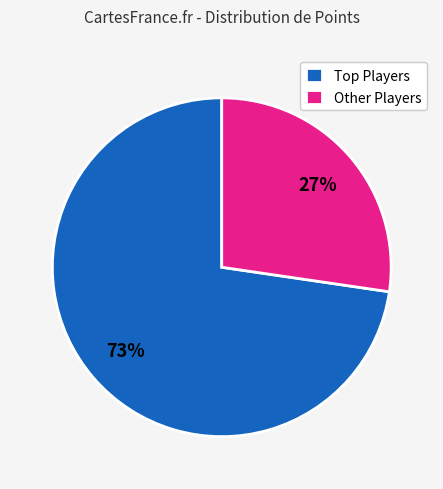

The Other Players slice represents 14% of the pie. True or false?

False